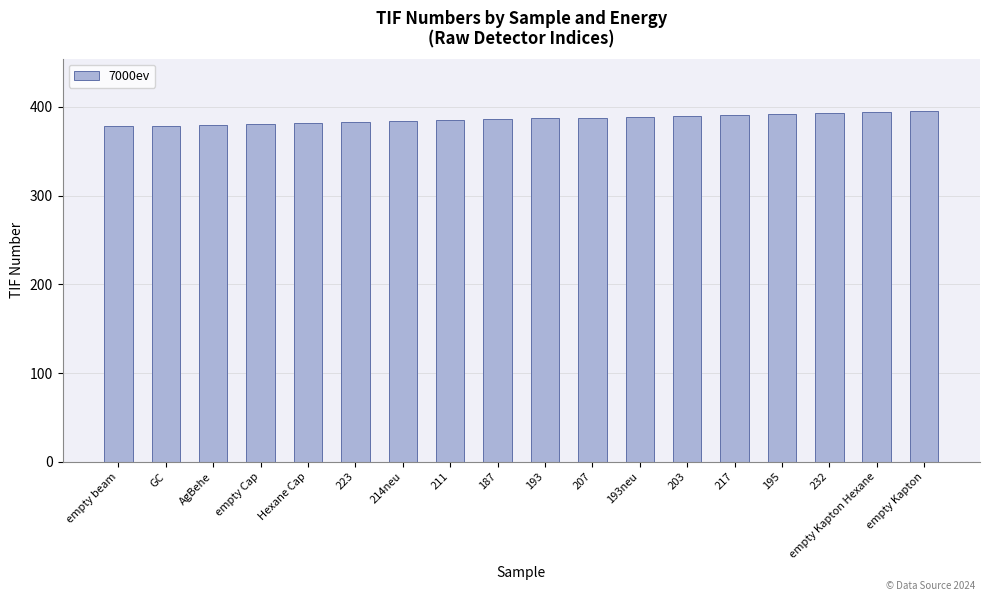

What is the sum of the values at 232 and 193neu?

782